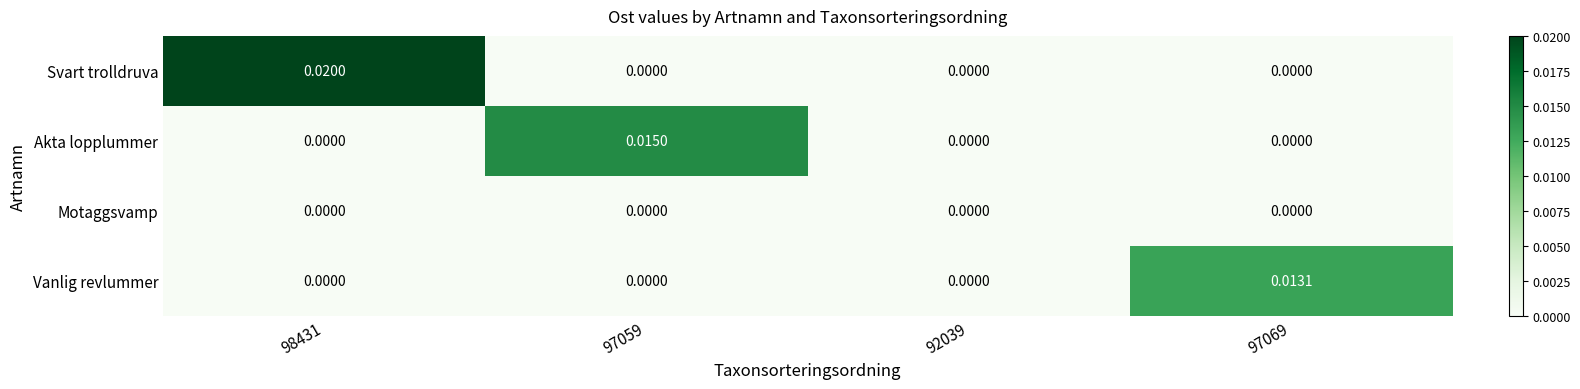

Is the value of Vanlig revlummer at 97069 greater than the value of Akta lopplummer at 97069?

Yes